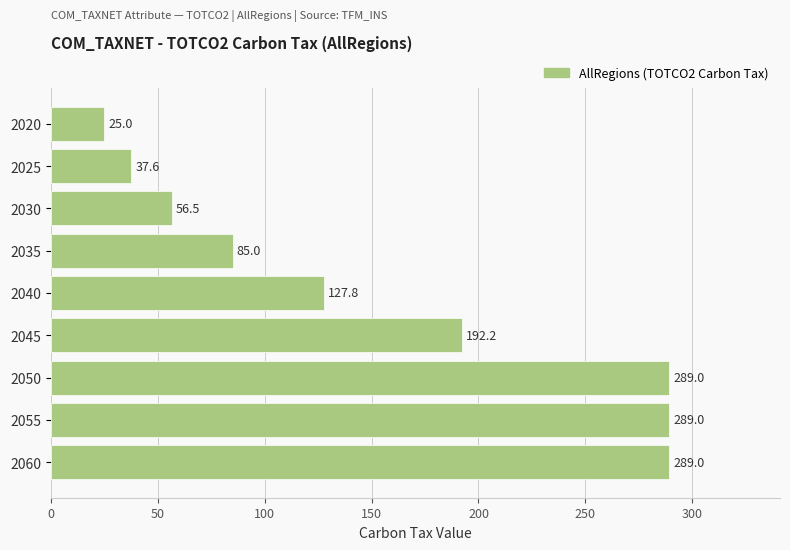

What is the difference between the second highest and minimum values?

264.0